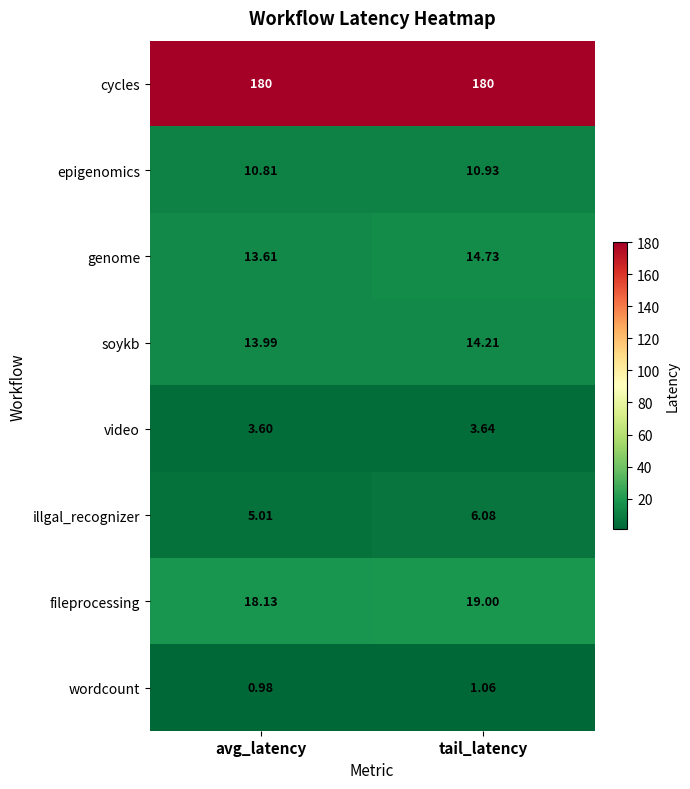

Which series has the largest total across all categories?

cycles